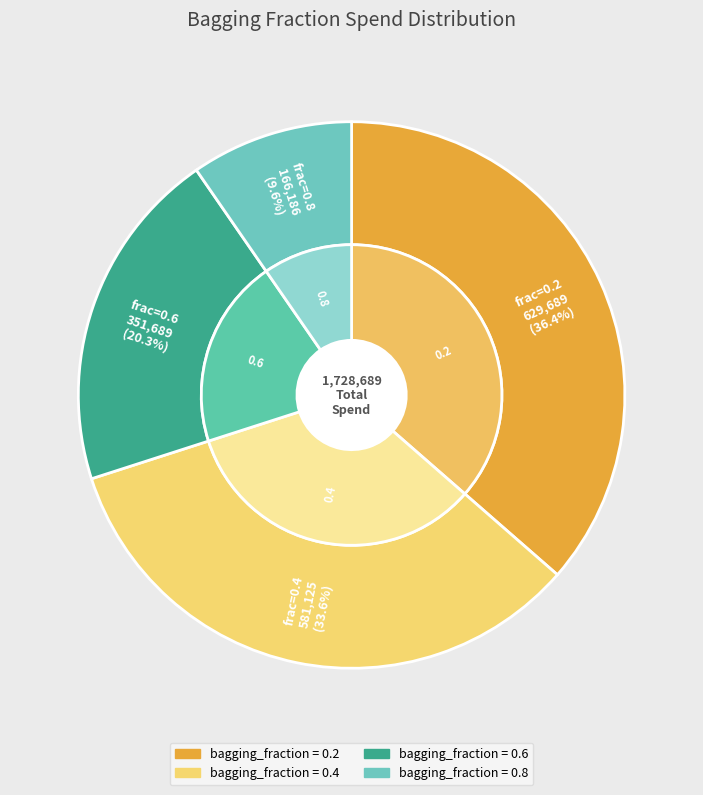

What percentage is the 0.4 slice, to the nearest percent?

34%